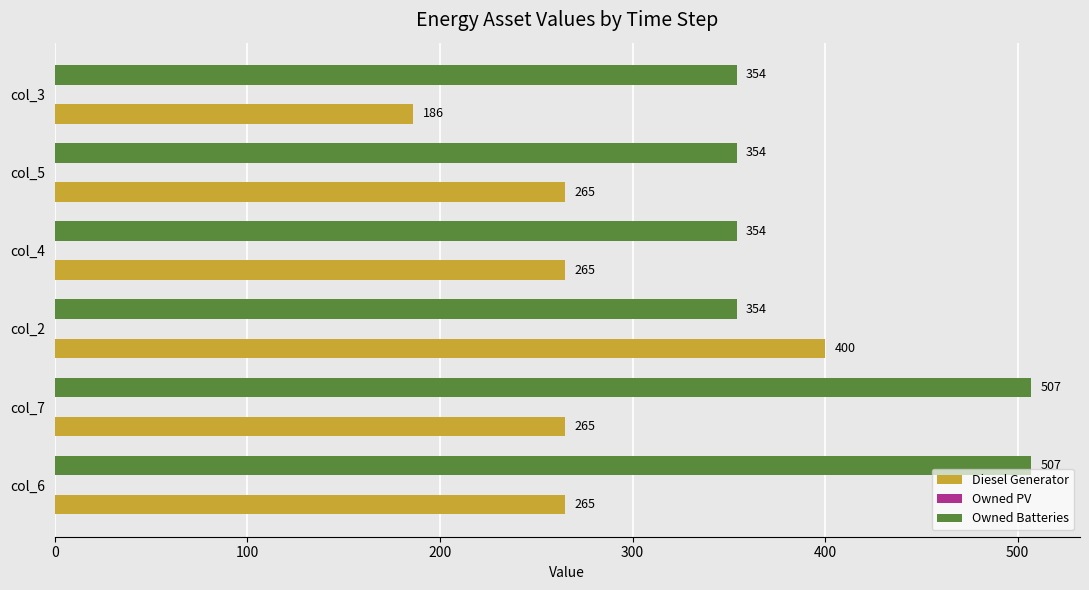

What is the average value of the Diesel Generator series?

274